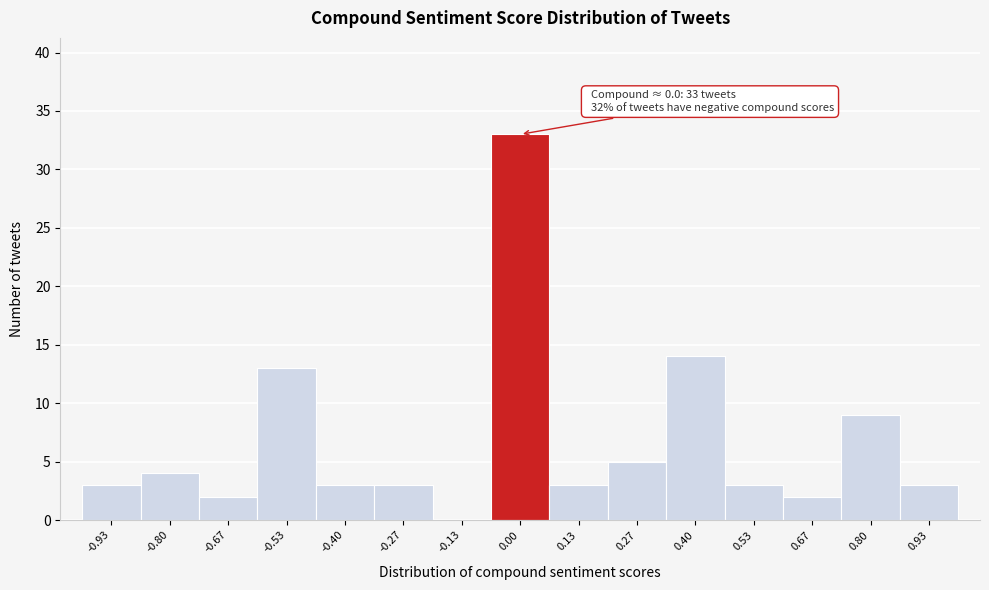

Over which range of the x-axis is the bar tallest?

-0.06 to 0.06